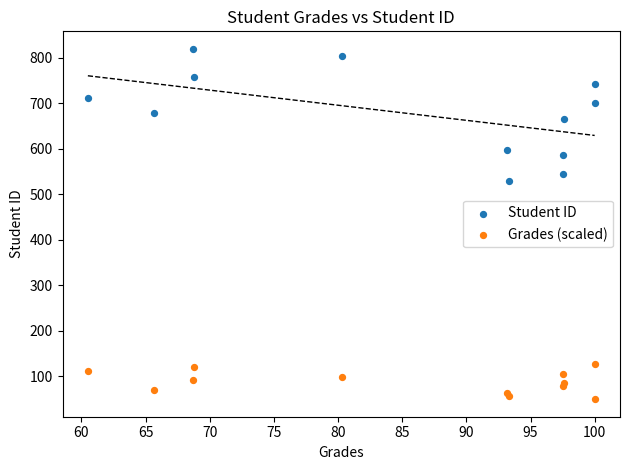

Which series contains the highest Y value?

Student ID